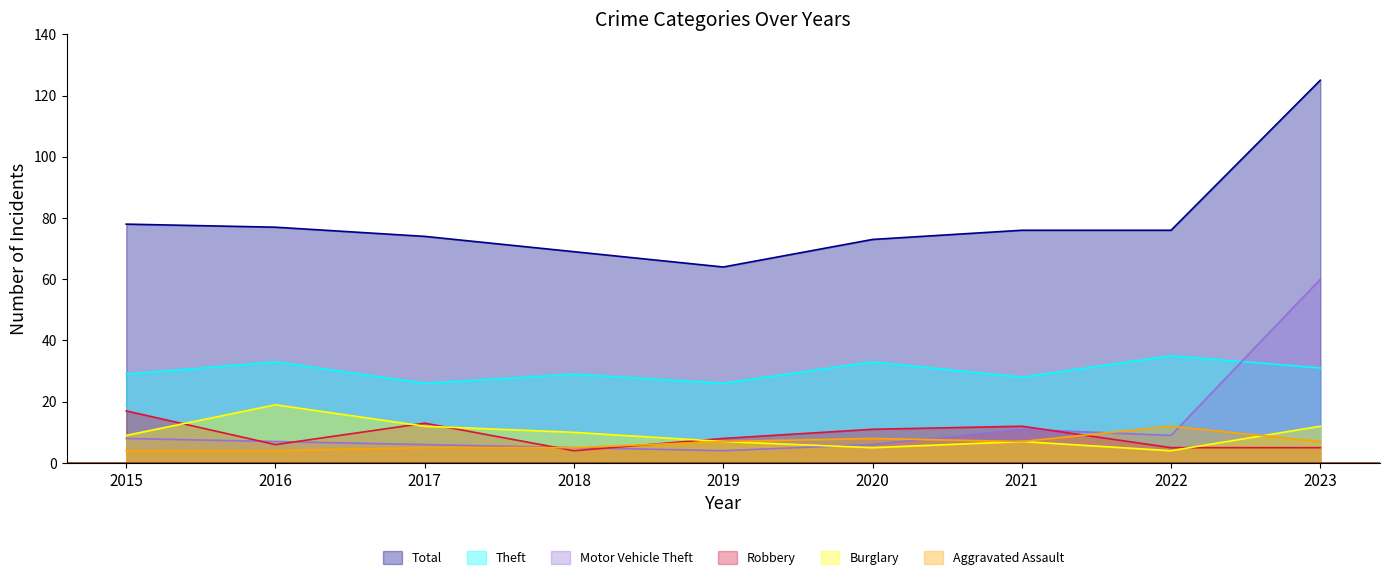

Reading left to right, what are all the values shown in this chart?

Total: 78	77	74	69	64	73	76	76	125
Theft: 29	33	26	29	26	33	28	35	31
Motor Vehicle Theft: 8	7	6	5	4	6	11	9	60
Robbery: 17	6	13	4	8	11	12	5	5
Burglary: 9	19	12	10	7	5	7	4	12
Aggravated Assault: 4	4	5	5	7	8	7	12	7